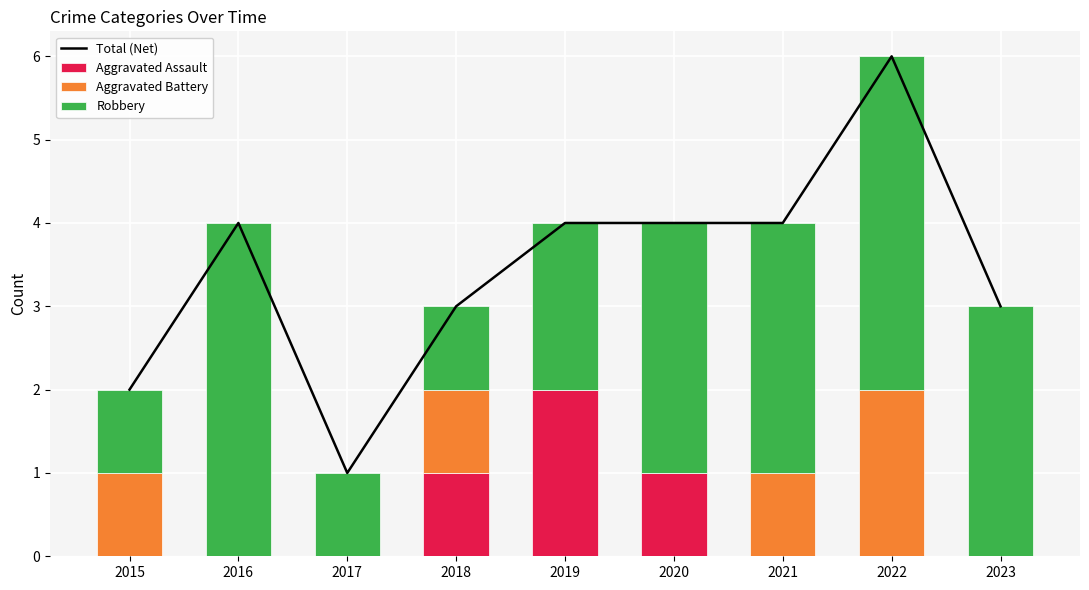

How many data points in Total (Net) are less than 4?

4